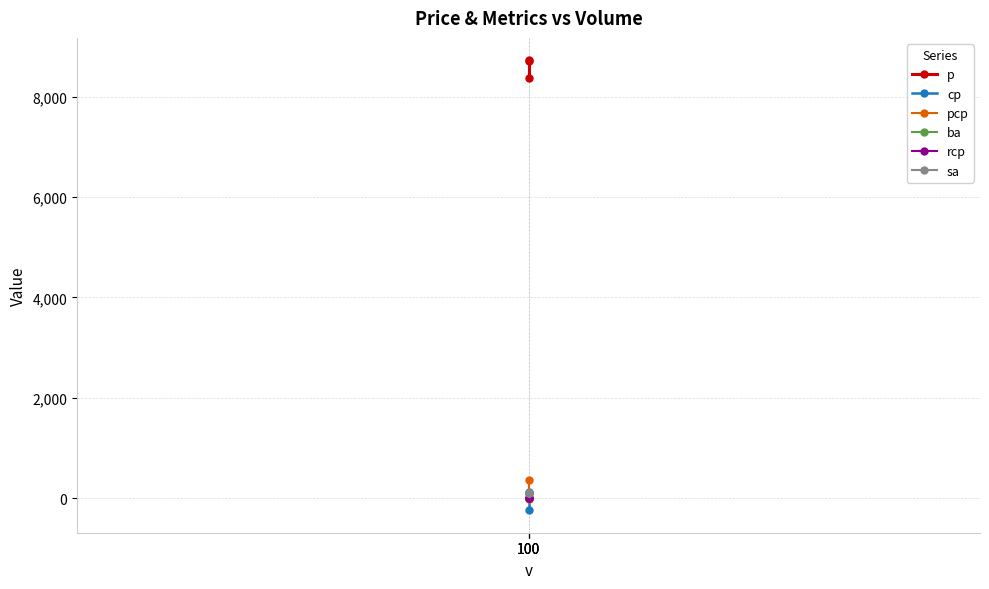

How many lines are shown in the chart?

6